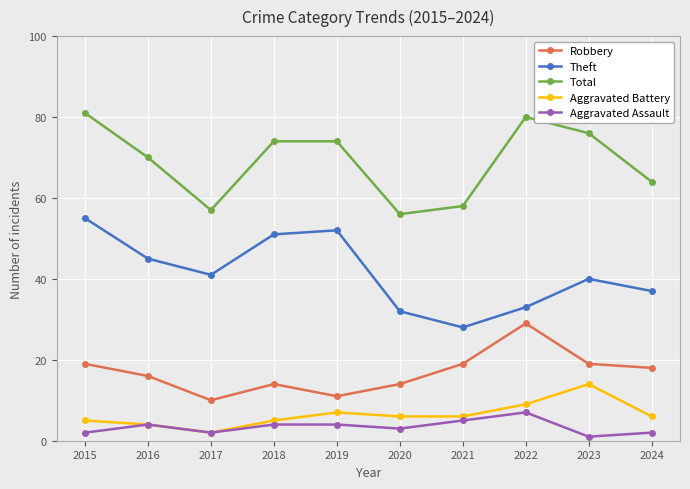

What is the sum of all Total values?

690